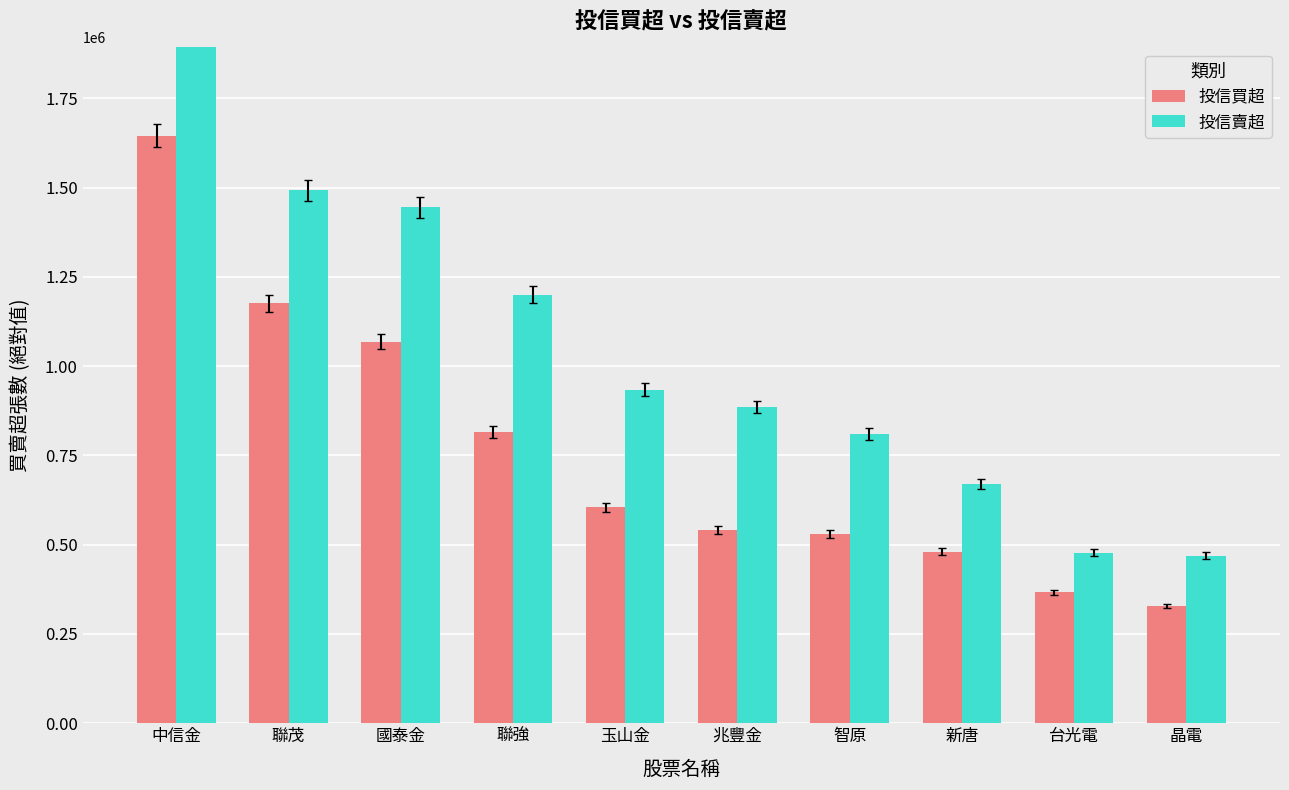

What is the minimum value for 投信買超?

328000